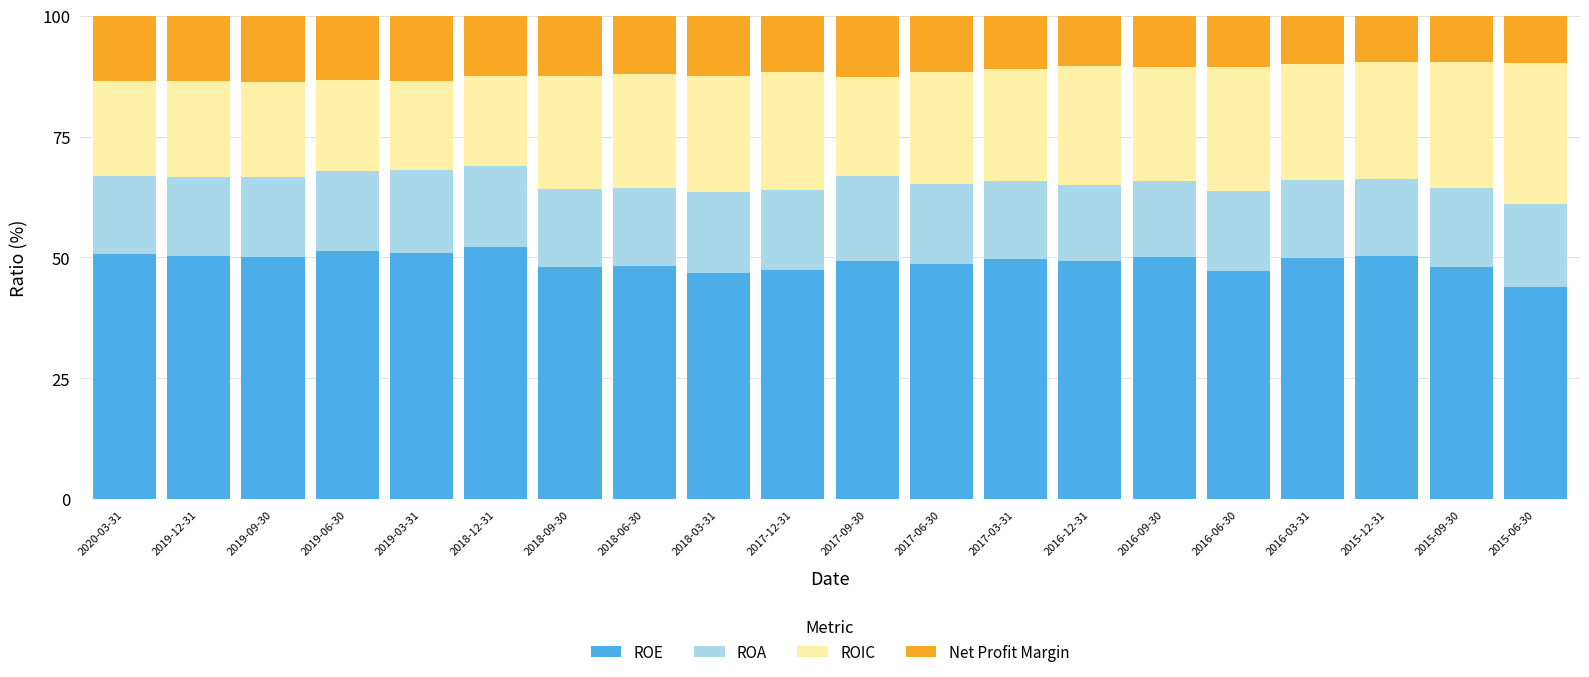

Is it true that ROE equals 50.2 at 2019-12-31?

True